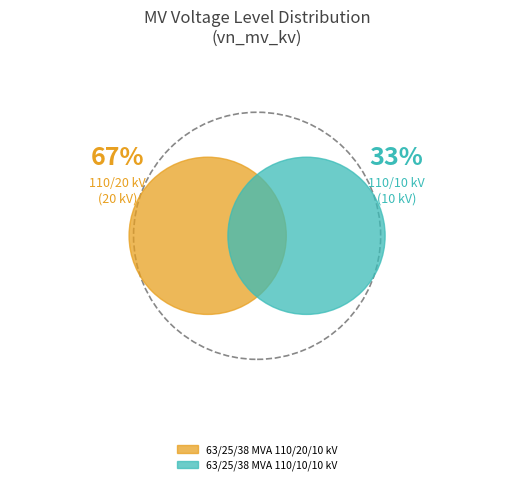

Rank the categories by value from highest to lowest.

63/25/38 MVA 110/20/10 kV, 63/25/38 MVA 110/10/10 kV